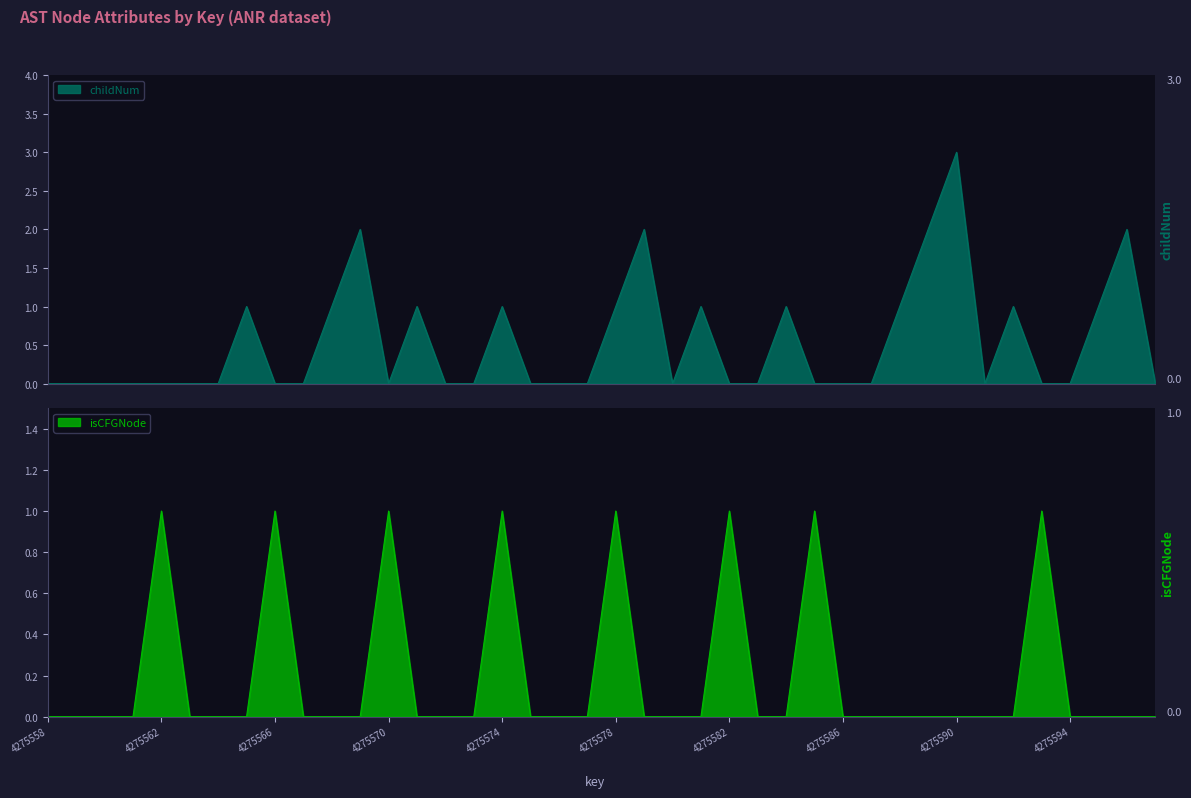

Is it true that childNum equals 0 at 35?

True